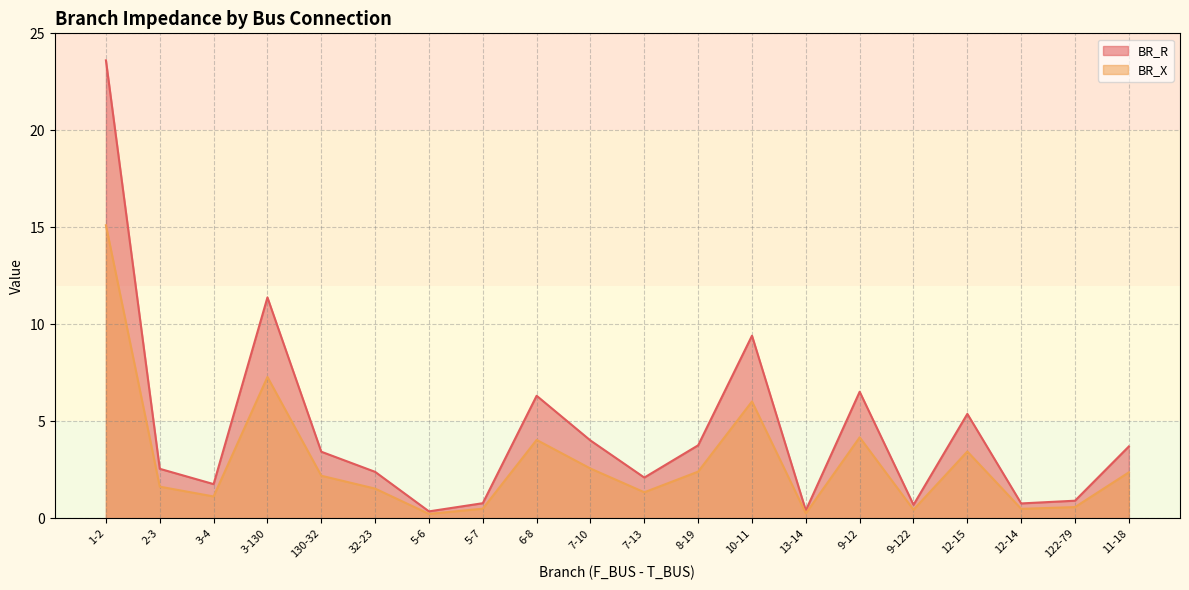

What position from the left is 8-19?

12